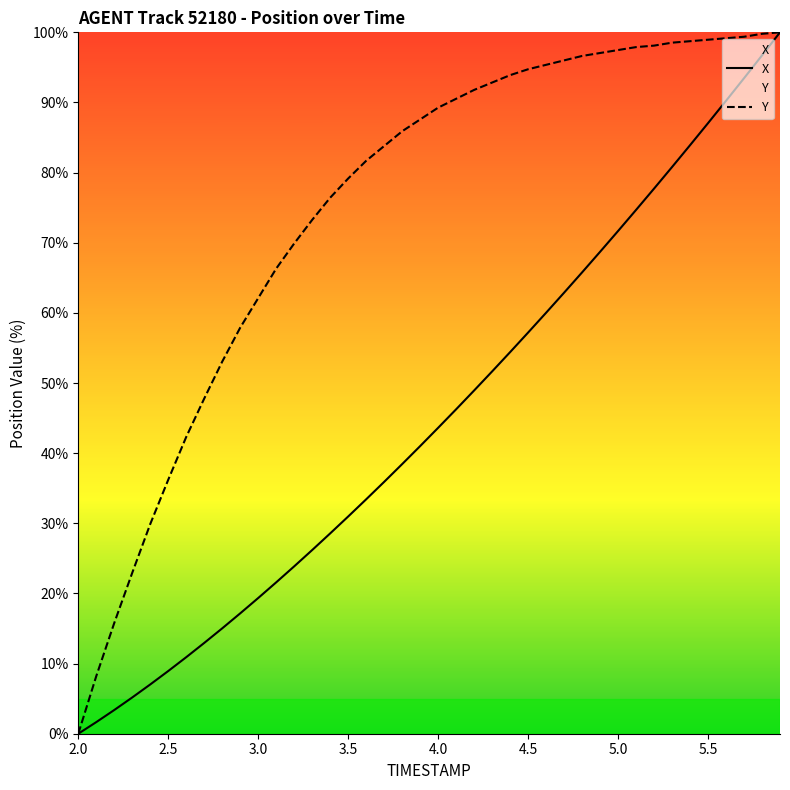

What is the label of the 30th point from the right?

3.0